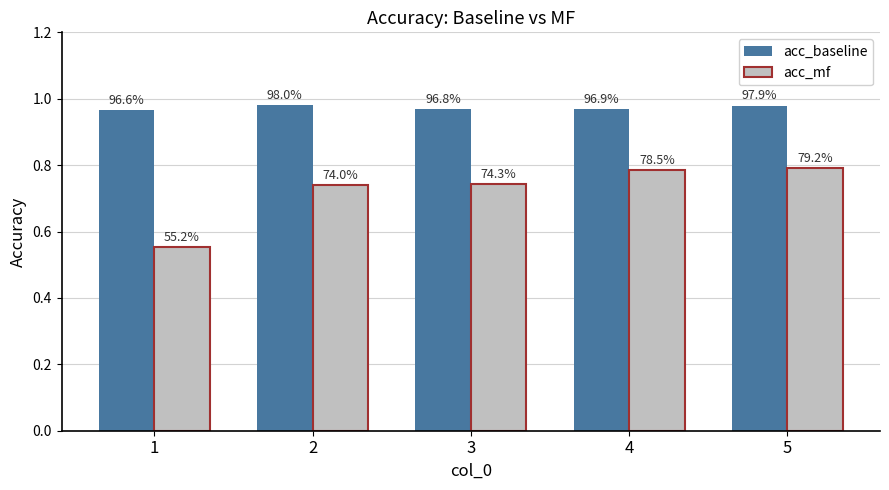

What is the total value across all series at 5?

1.8